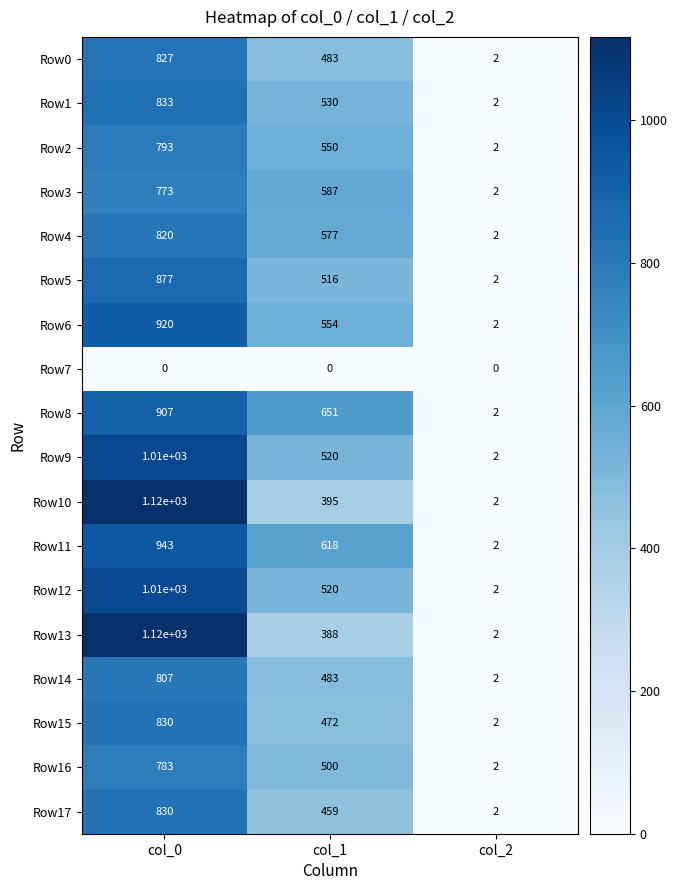

How many series are shown in this chart?

18